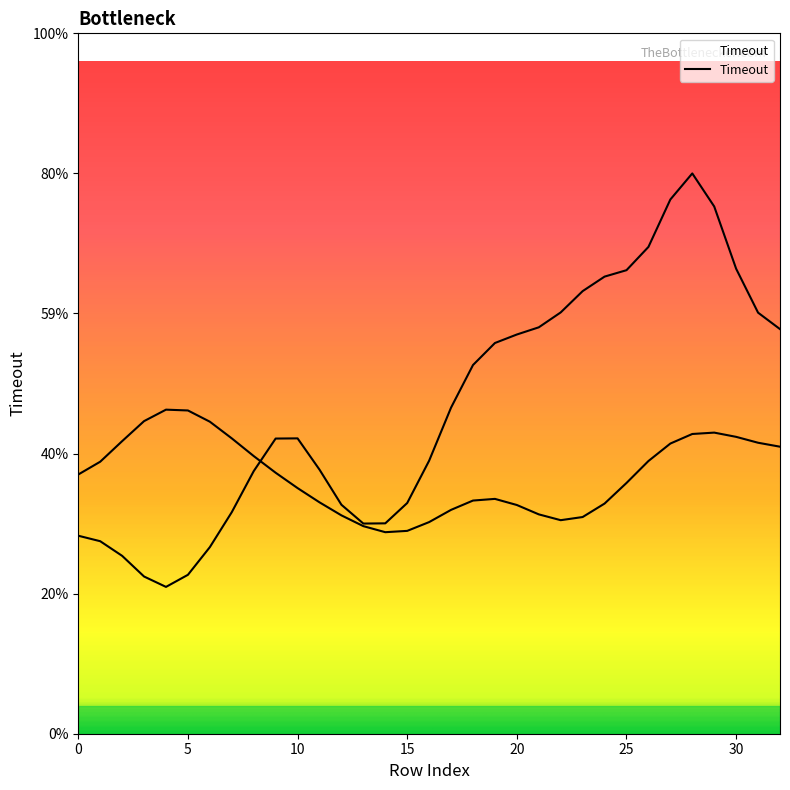

Does the chart have visible grid lines?

No